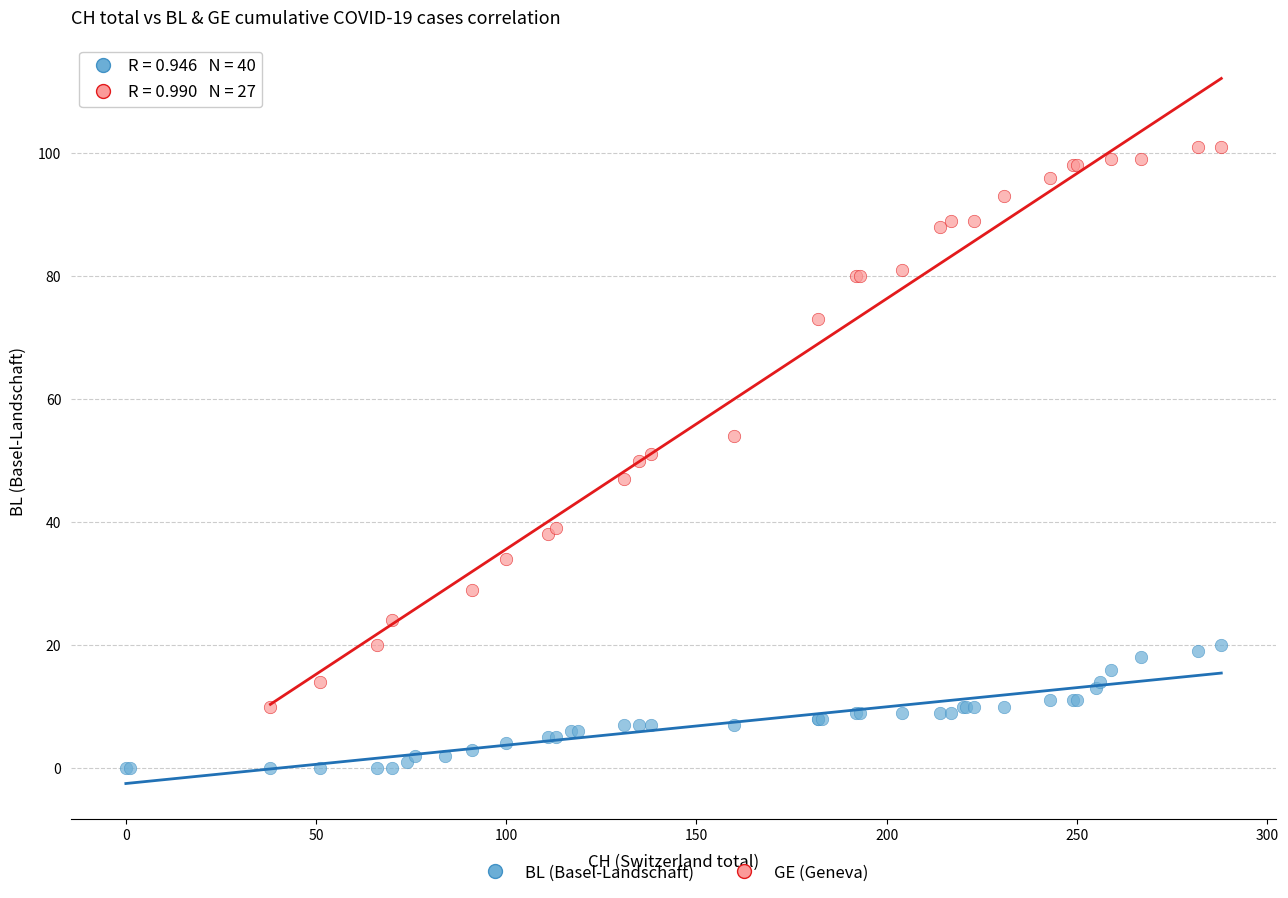

Which series has the largest Y range (max minus min)?

GE (Geneva)